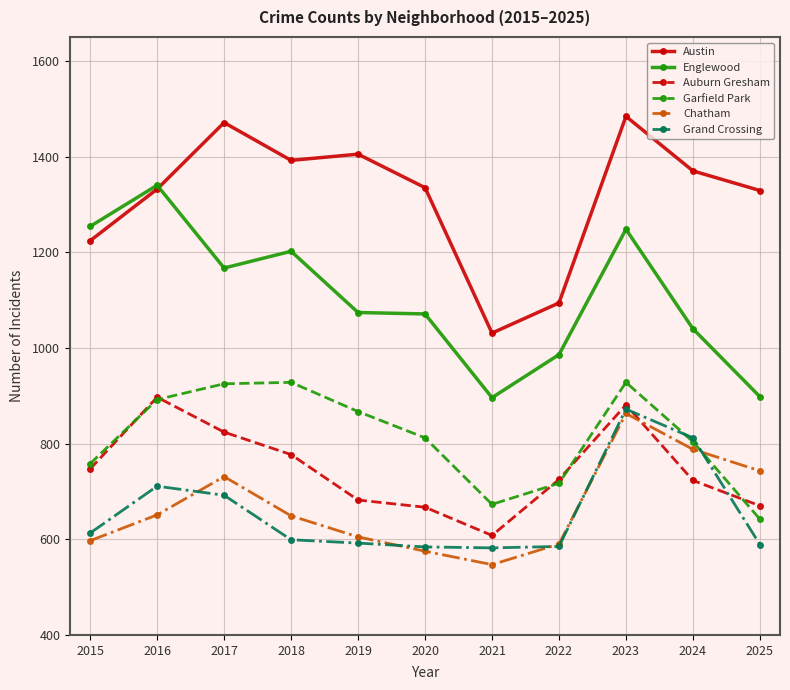

Between 2021 and 2022, which series saw the biggest shift?

Auburn Gresham